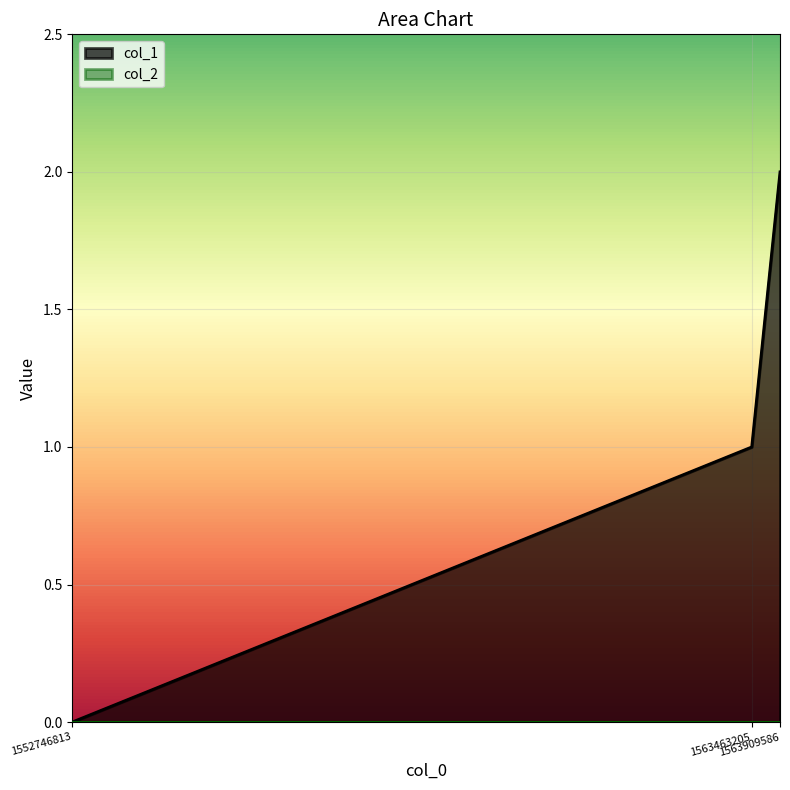

How many lines are shown in the chart?

2